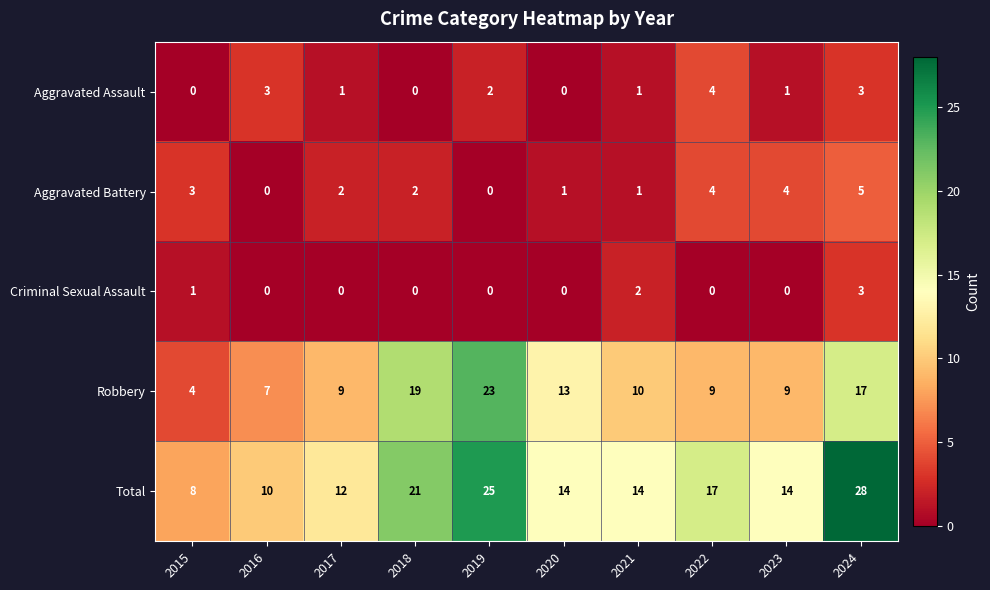

Which series has the largest total across all categories?

Total